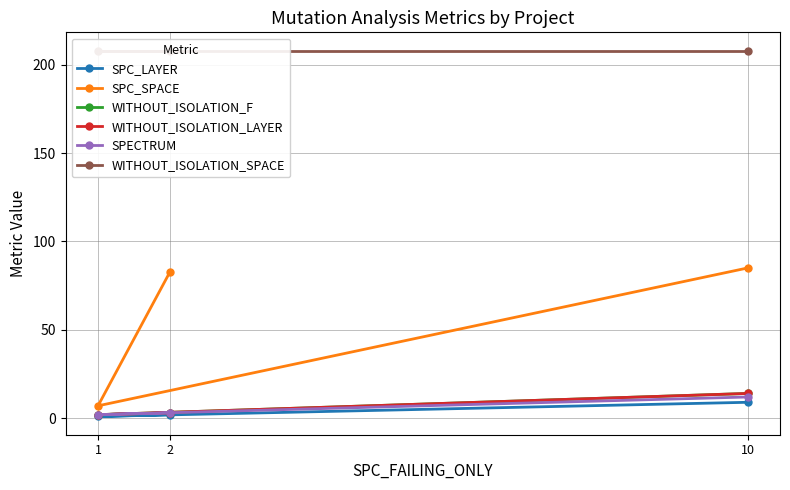

Is the value of WITHOUT_ISOLATION_LAYER at 10 greater than the value of SPECTRUM at 10?

Yes